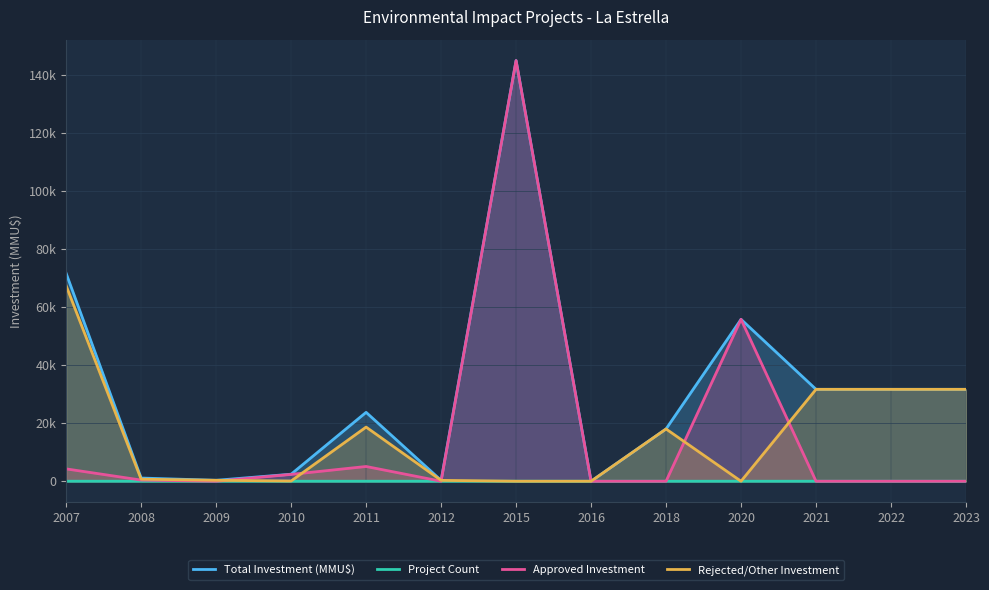

True or false: Rejected/Other Investment and Total Investment (MMU$) intersect in this chart.

False